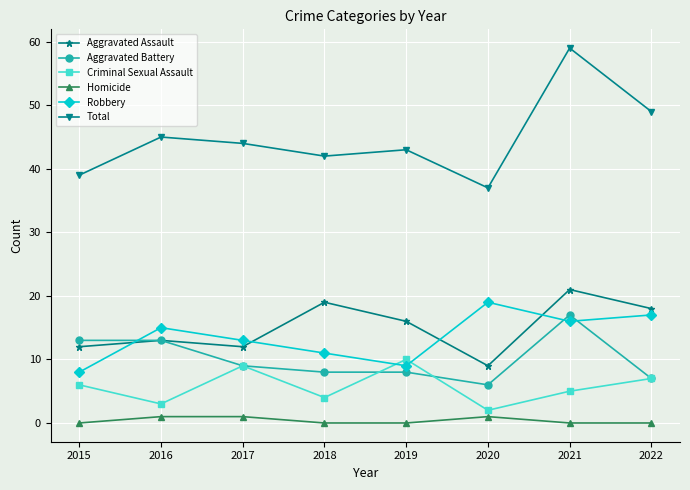

What is the value of the Criminal Sexual Assault point at the 8th from the left?

7